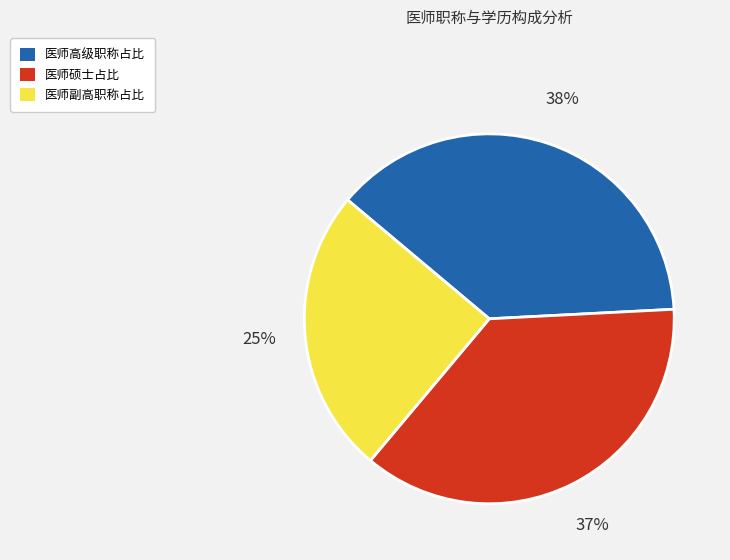

The 医师硕士占比 slice represents 46% of the pie. True or false?

False